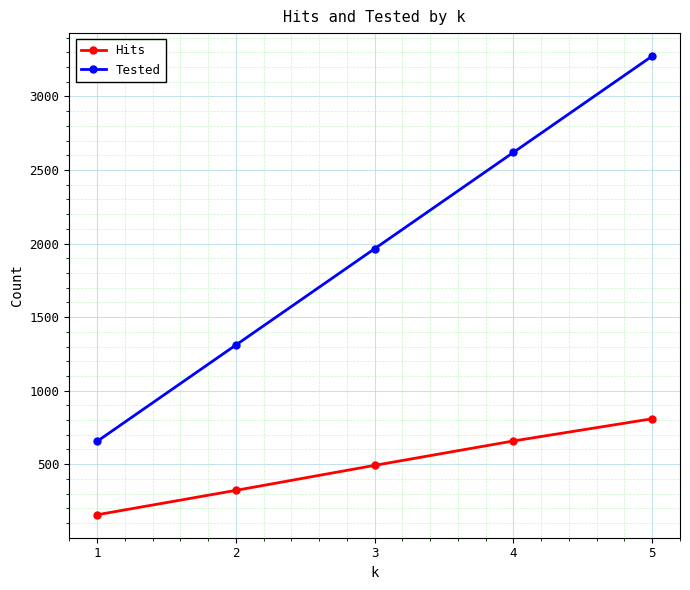

At which label is Tested closest to 1965?

3